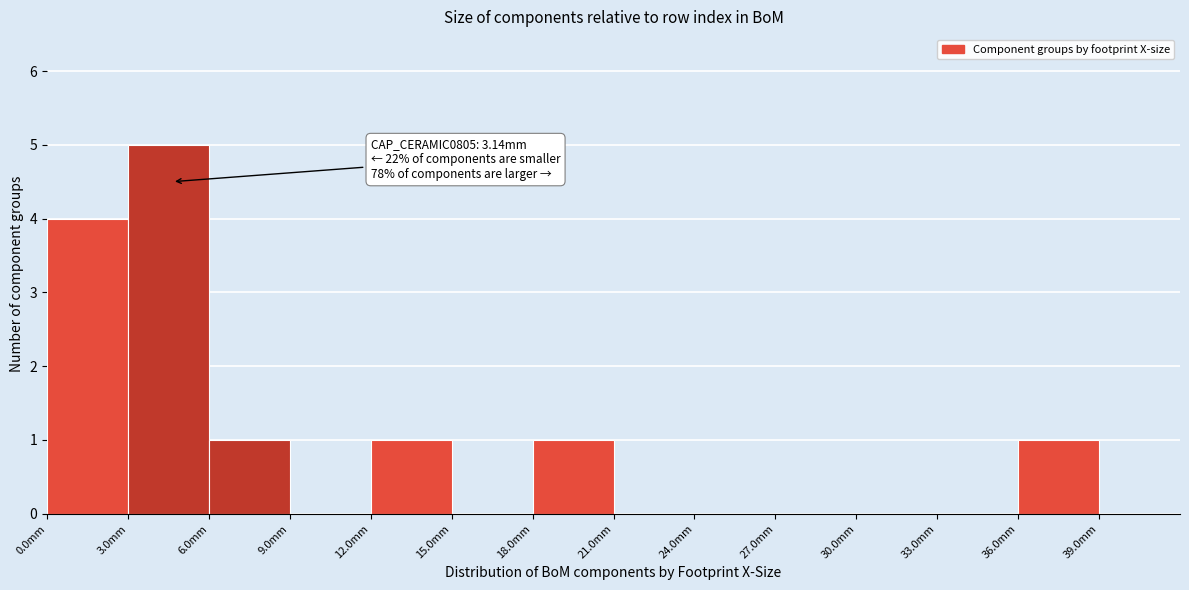

Which range on the x-axis has the tallest bar?

3 to 6